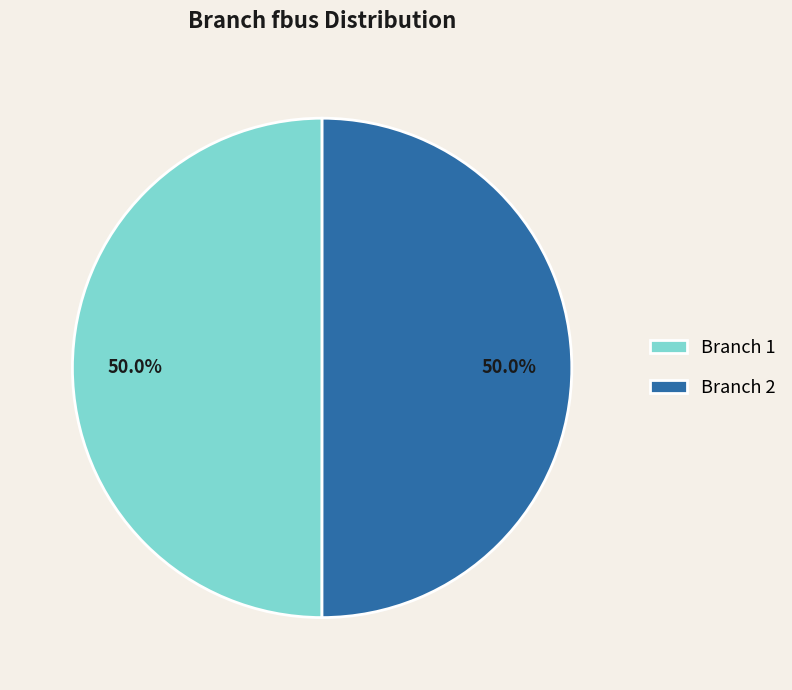

Do Branch 1 and Branch 2 together represent more than half of the pie?

Yes